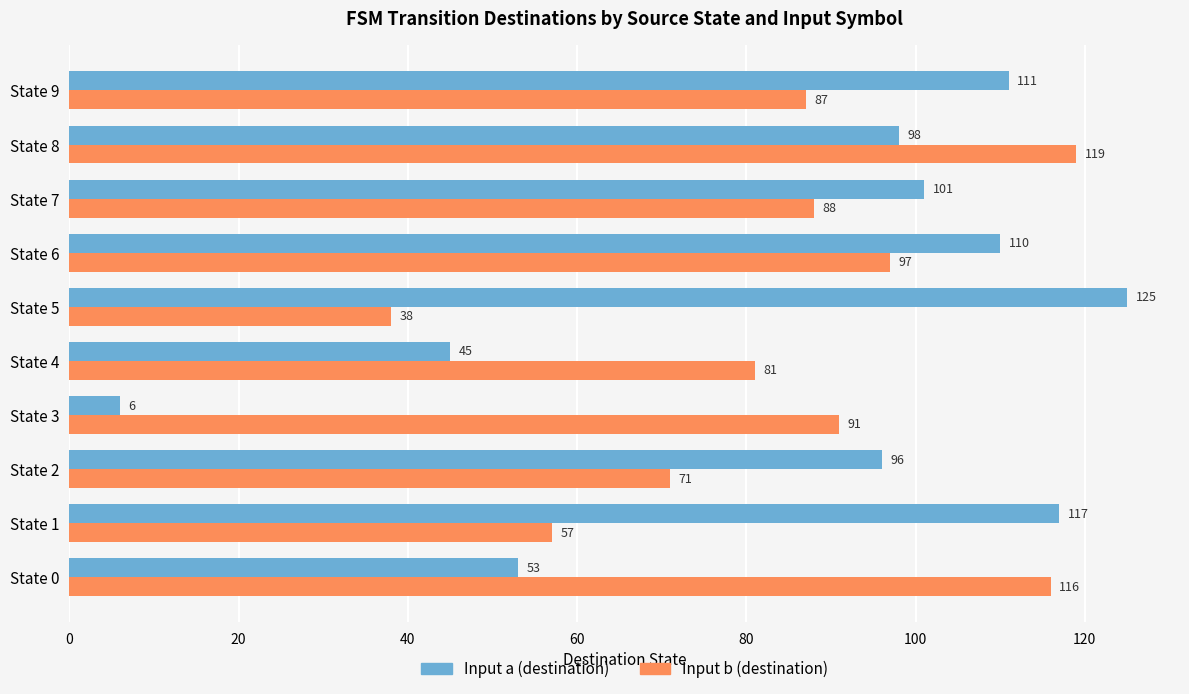

How many series are shown in this chart?

2